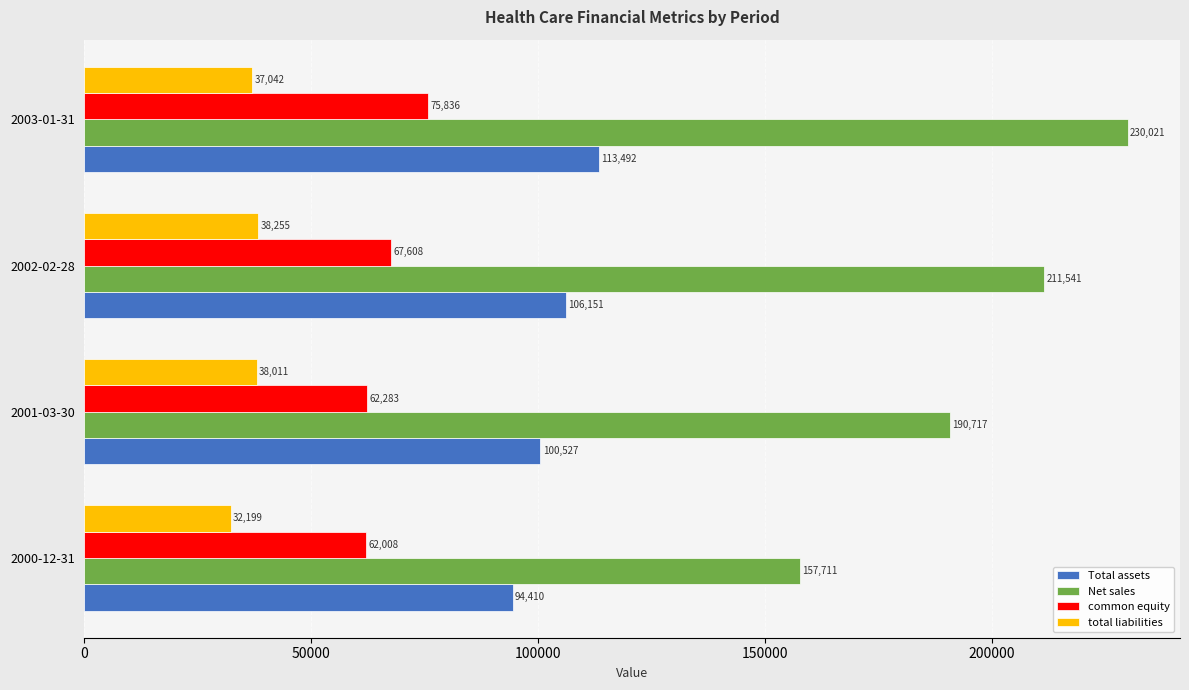

Is it true that common equity equals 75836 at 2003-01-31?

True